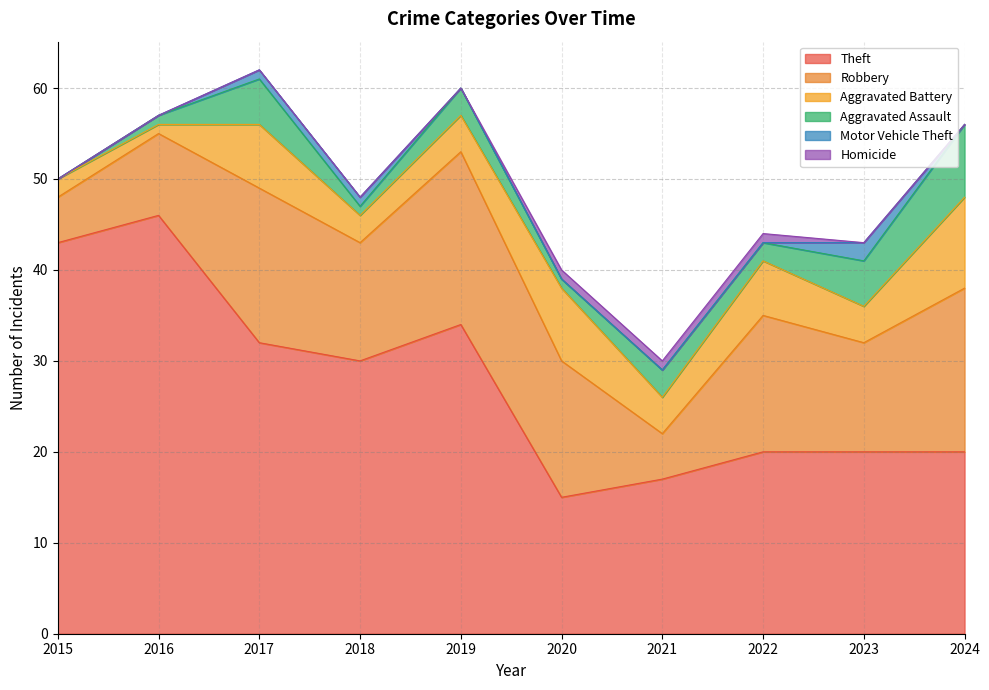

Reading left to right, what are all the values shown in this chart?

Theft: 43	46	32	30	34	15	17	20	20	20
Robbery: 5	9	17	13	19	15	5	15	12	18
Aggravated Battery: 2	1	7	3	4	8	4	6	4	10
Aggravated Assault: 0	1	5	1	3	1	3	2	5	8
Motor Vehicle Theft: 0	0	1	1	0	0	0	0	2	0
Homicide: 0	0	0	0	0	1	1	1	0	0